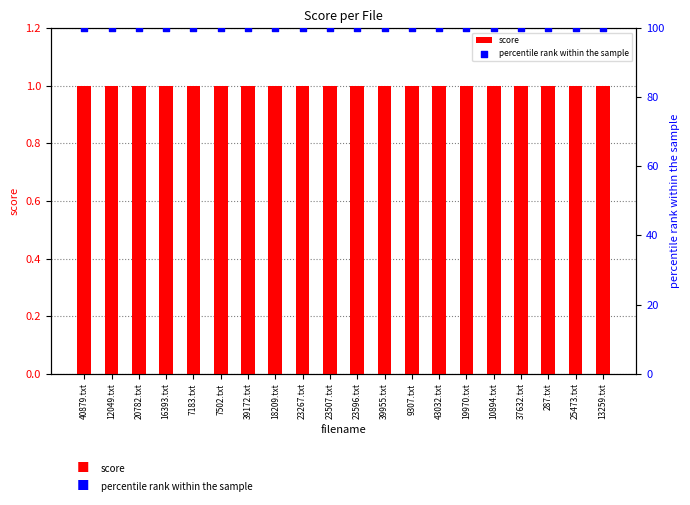

Which series contains the highest Y value?

percentile rank within the sample